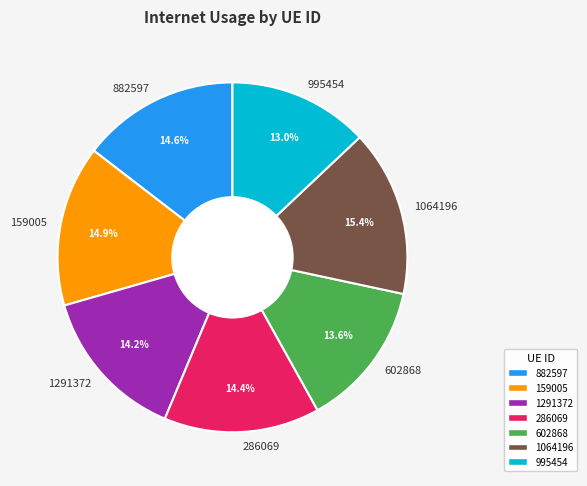

What is the smallest slice in the pie chart?

995454